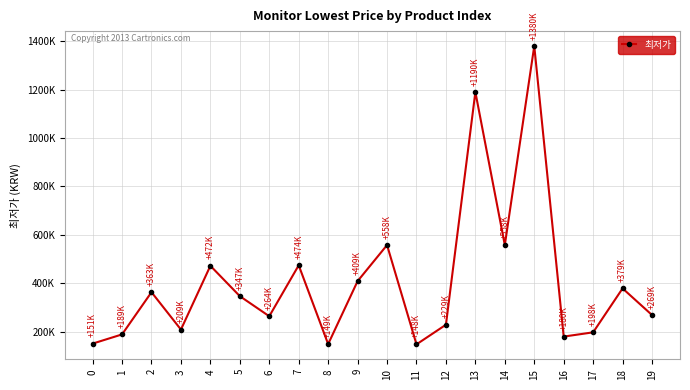

Is this an area chart (filled region under the line)?

No